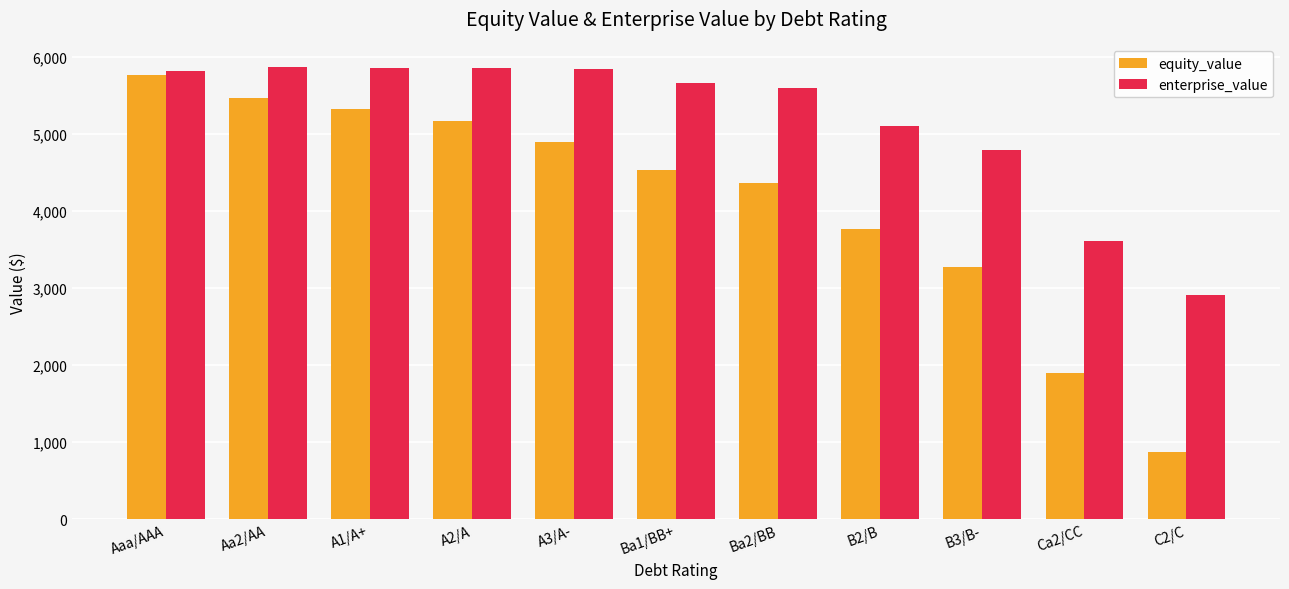

What is the lowest value of the equity_value series?

870.9